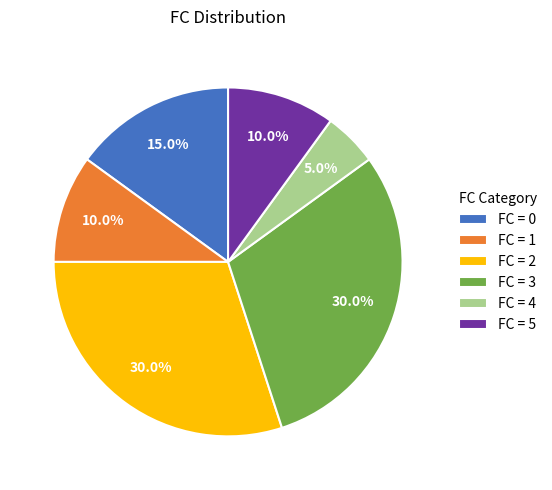

Count the number of slices in the pie.

6